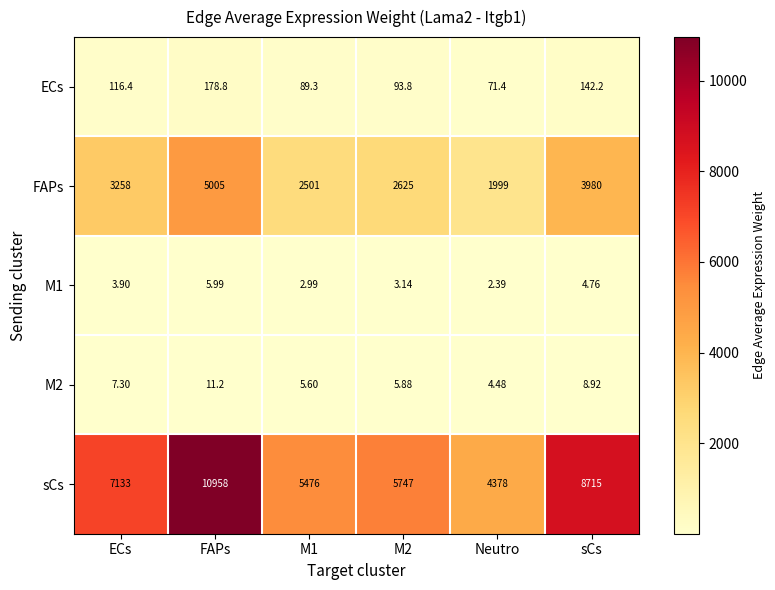

How many series are shown in this chart?

5